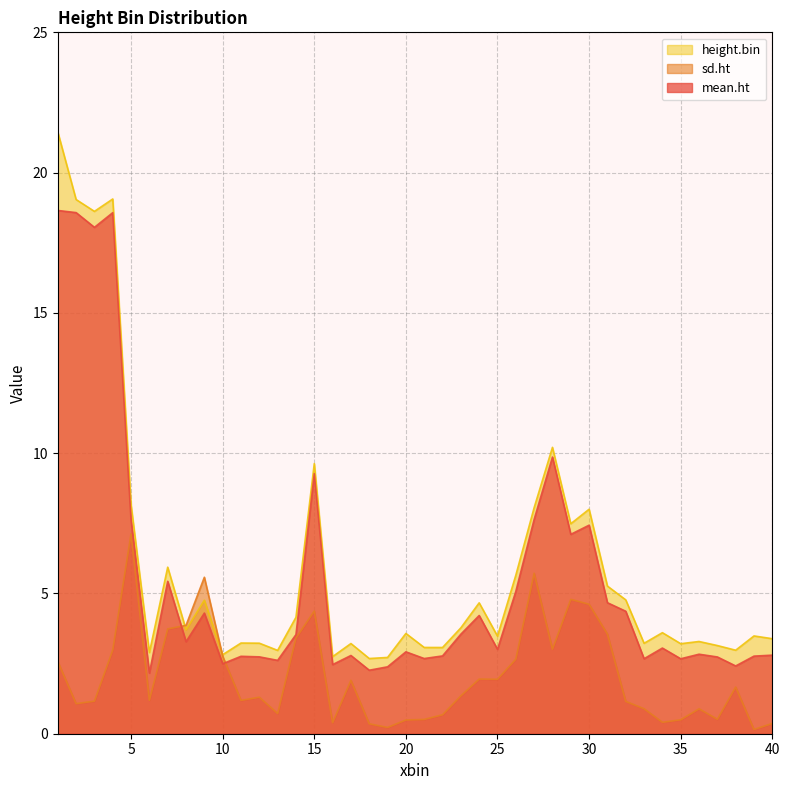

Is the value of height.bin at 39 greater than the value of sd.ht at 16?

Yes